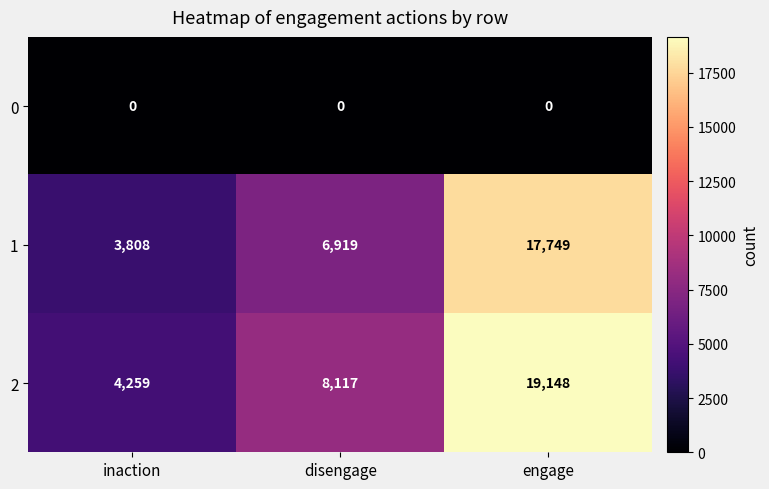

How many series are shown in this chart?

3